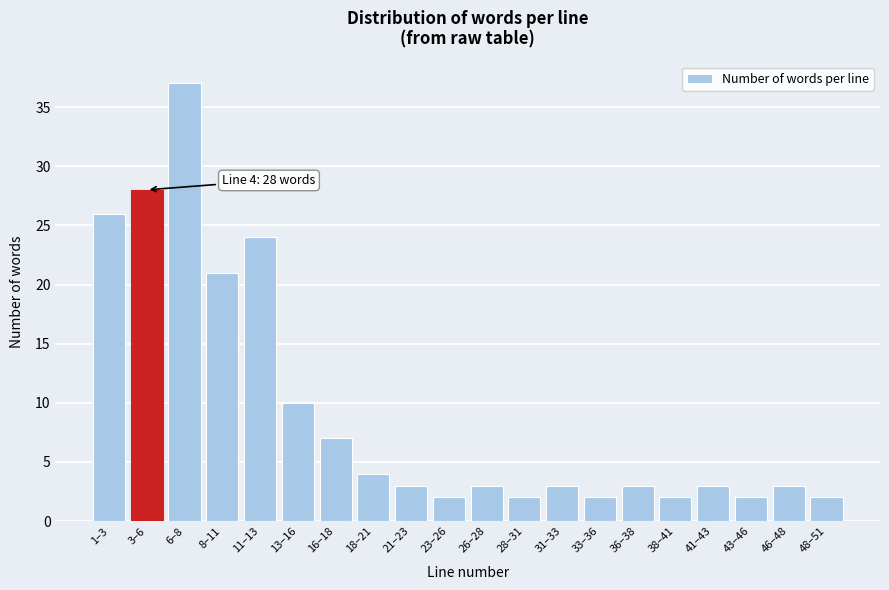

Reading left to right, list all the values displayed in this chart.

26	28	37	21	24	10	7	4	3	2	3	2	3	2	3	2	3	2	3	2